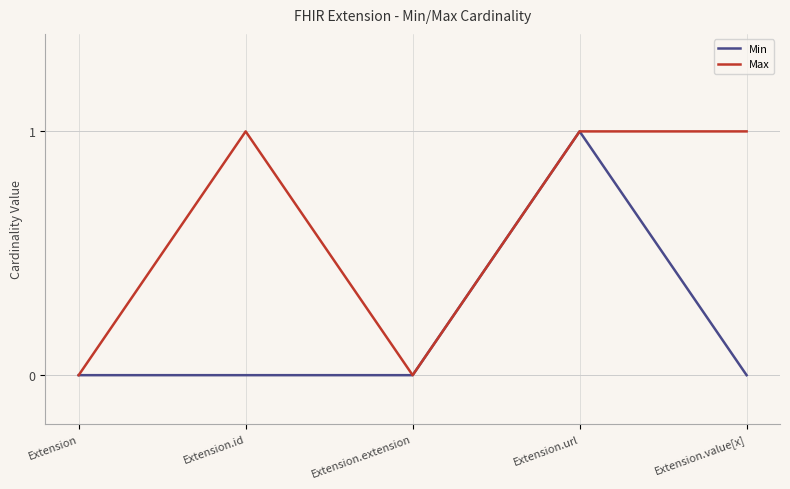

Is the value of Min at Extension.extension greater than the value of Max at Extension.value[x]?

No